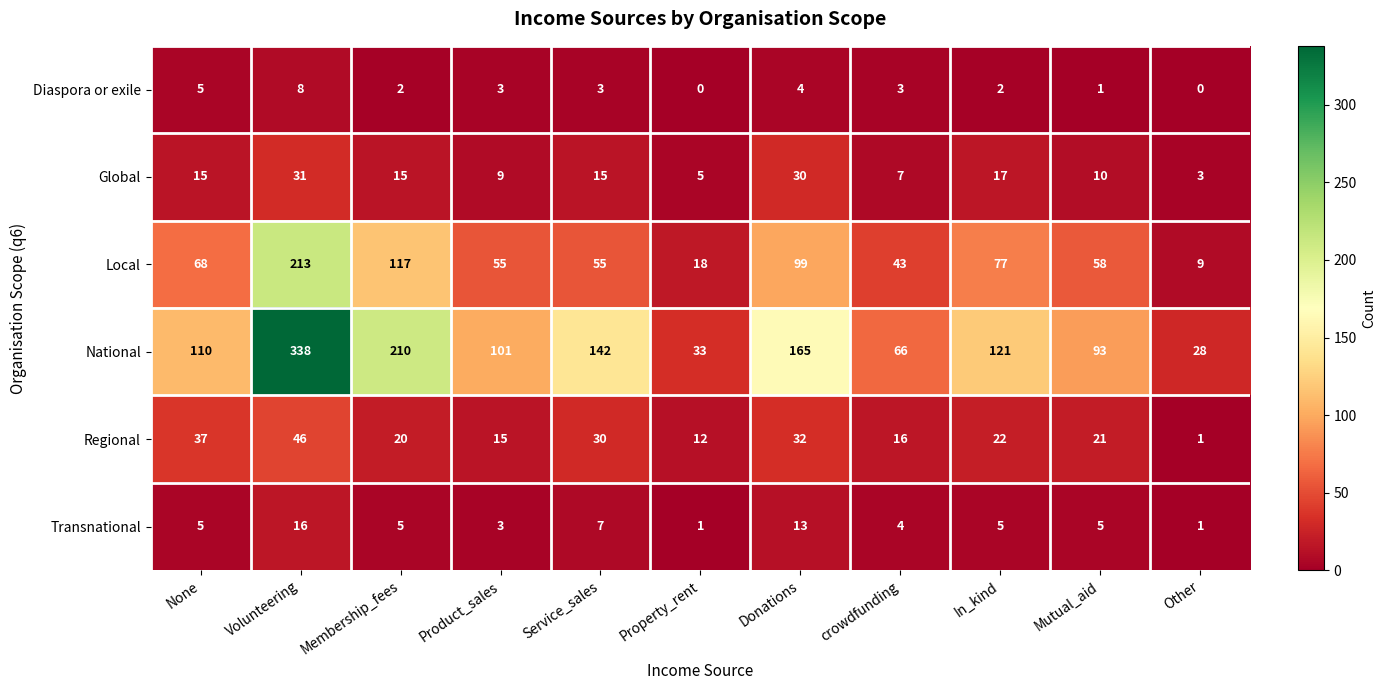

Where is Regional nearest to the value 23?

In_kind